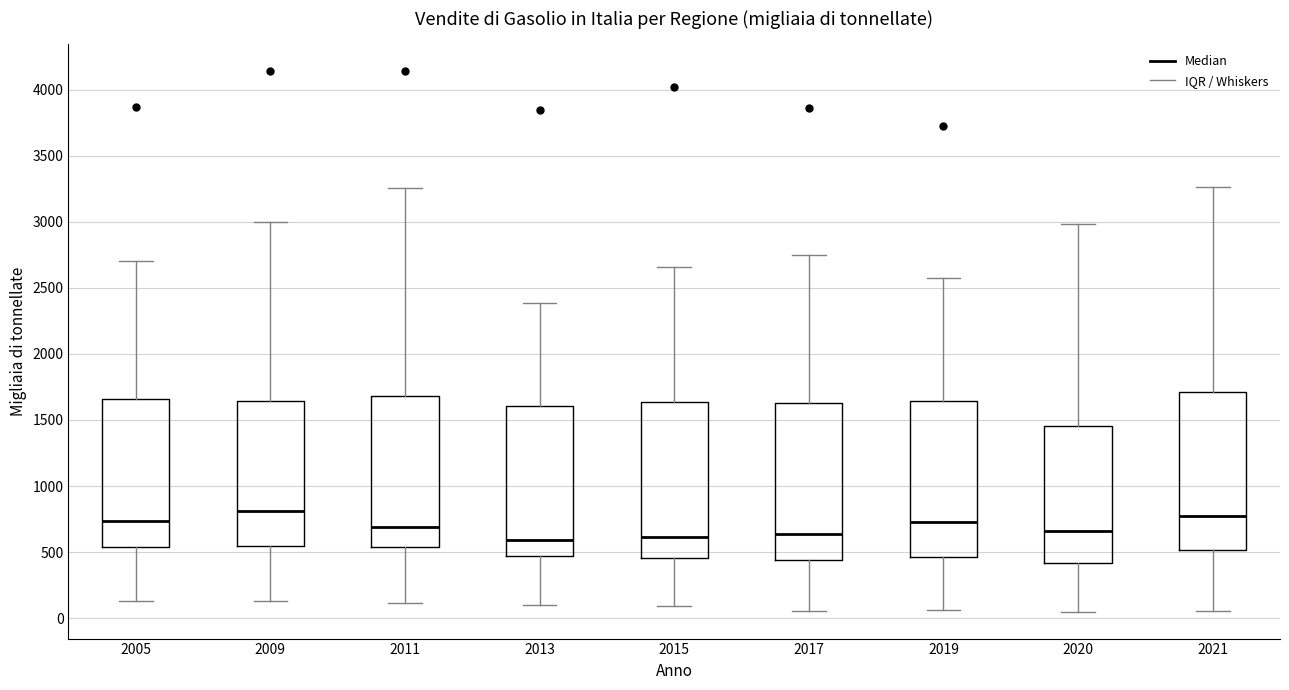

Where does the upper whisker of the box at x = 2009 end on the y-axis? The values are not printed on the chart, so give them approximately, as read against the axis.

3000